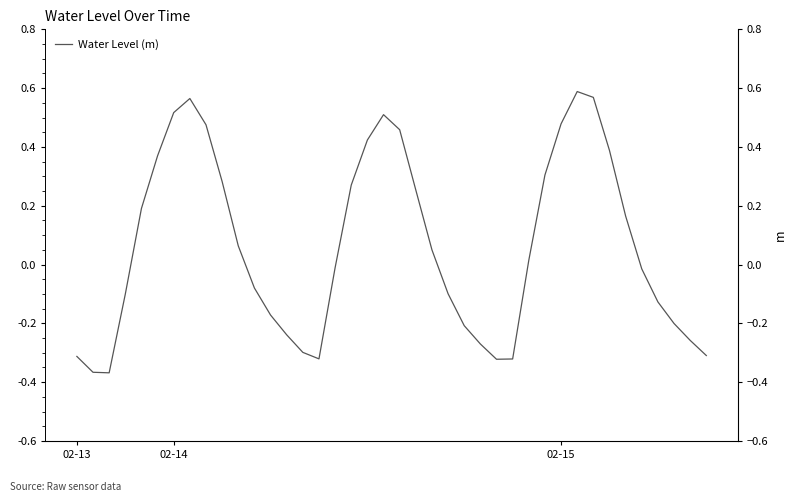

What is the change in value from 33 to 35?

-0.4